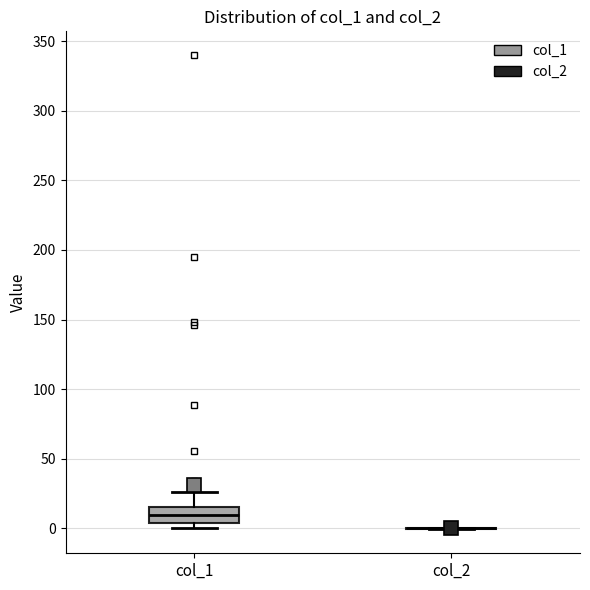

Reading left to right, read every box against the y-axis: the position of its median line, the range the box covers, and the ends of its whiskers. The values are not printed on the chart, so give them approximately, as read against the axis.

col_1: median 10, box 5 to 15, whiskers 0 to 25
col_2: box collapsed to a line at 0, whiskers 0 to 0